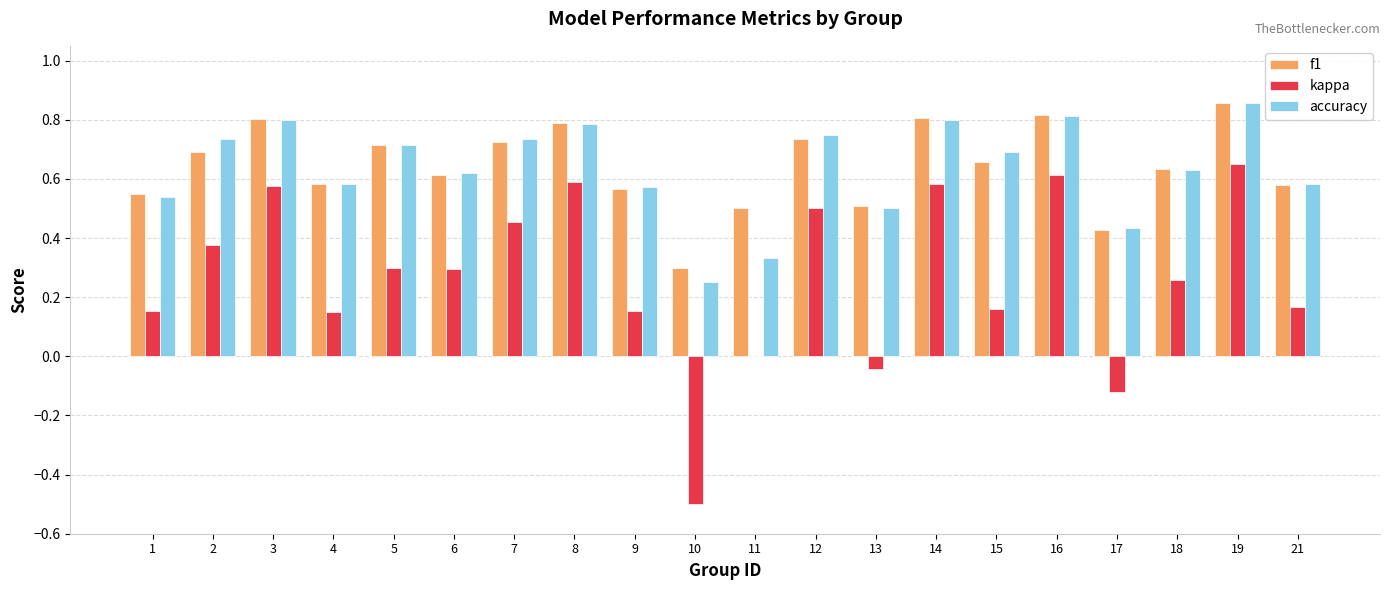

Between 4 and 5, which series saw the biggest shift?

kappa